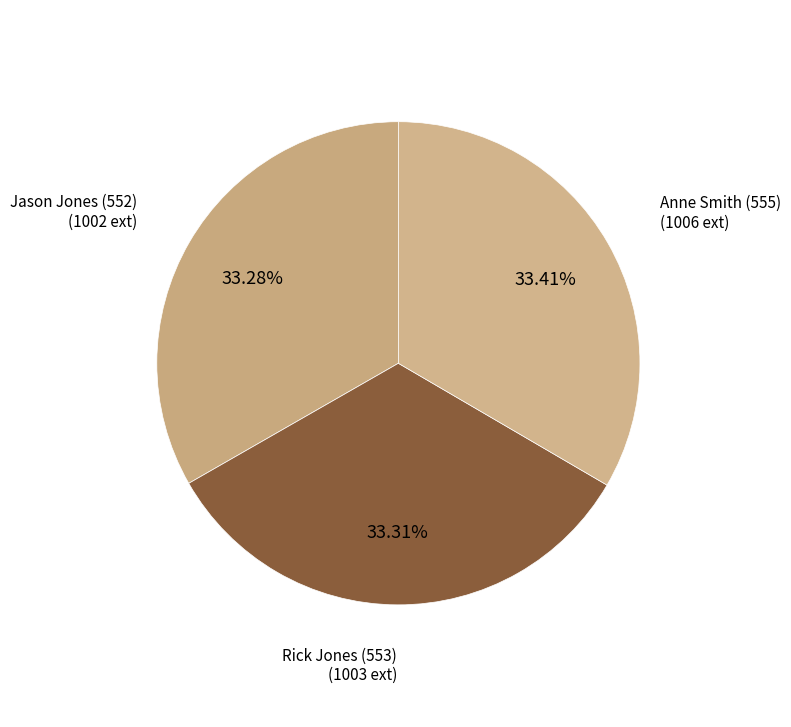

To the nearest percent, what portion does Rick Jones (553) represent?

33%